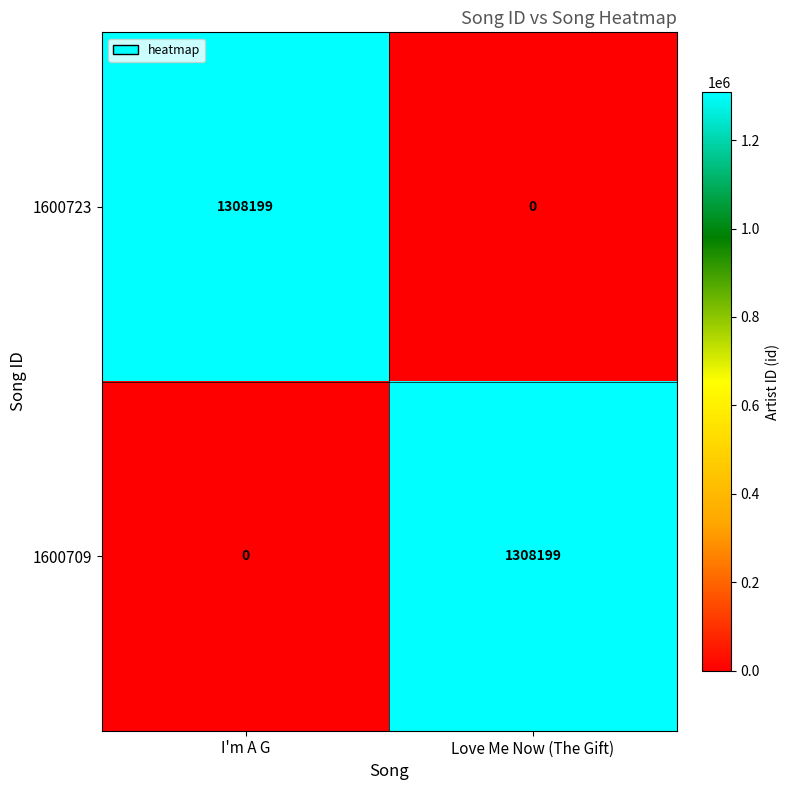

What is the highest value of the 1600723 series?

1308199